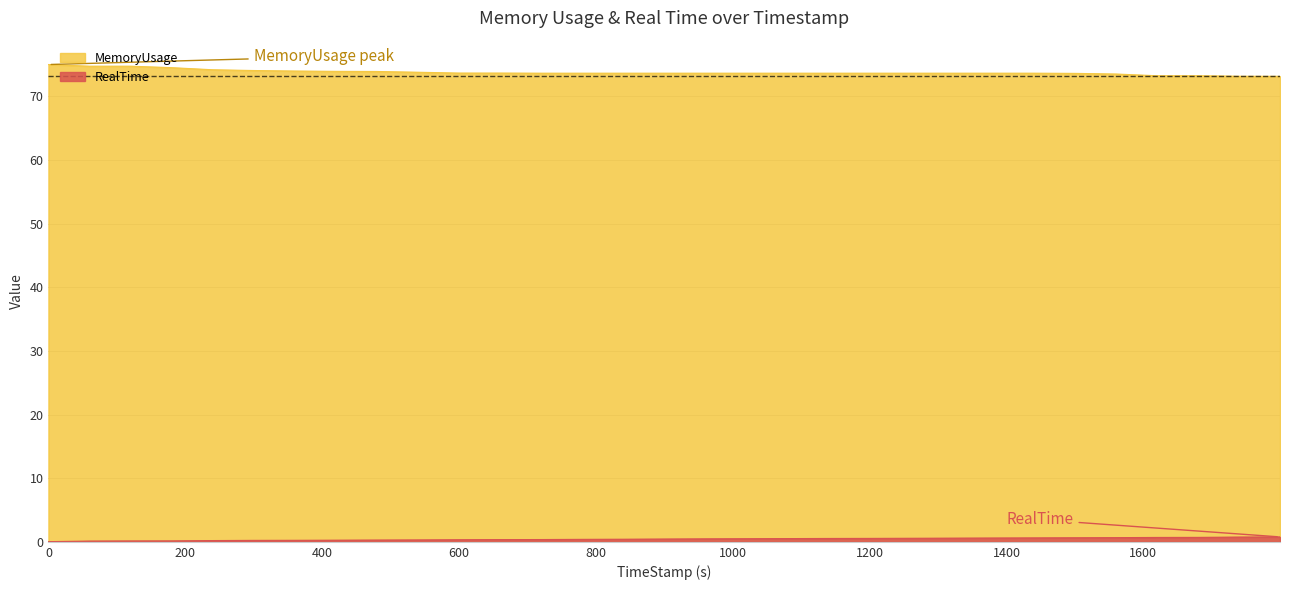

What is the label of the 7th point from the right?

1439.61